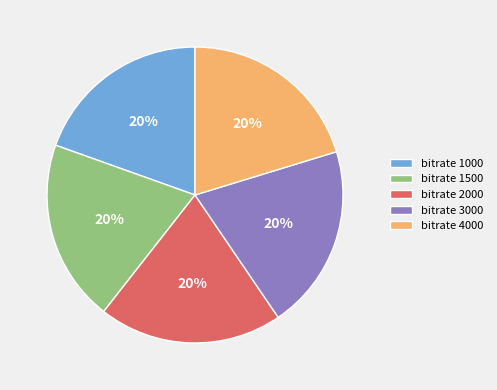

How many segments does this pie chart have?

5